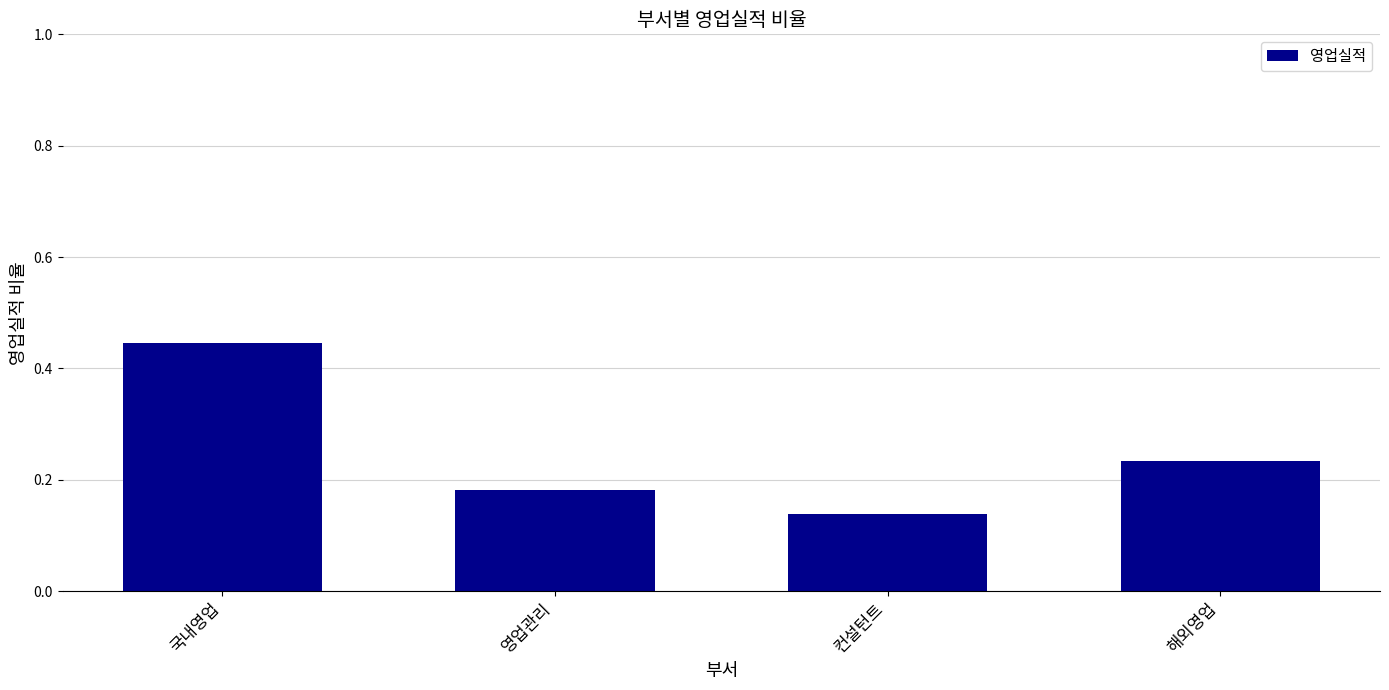

What is the change in value from 영업관리 to 해외영업?

+0.1